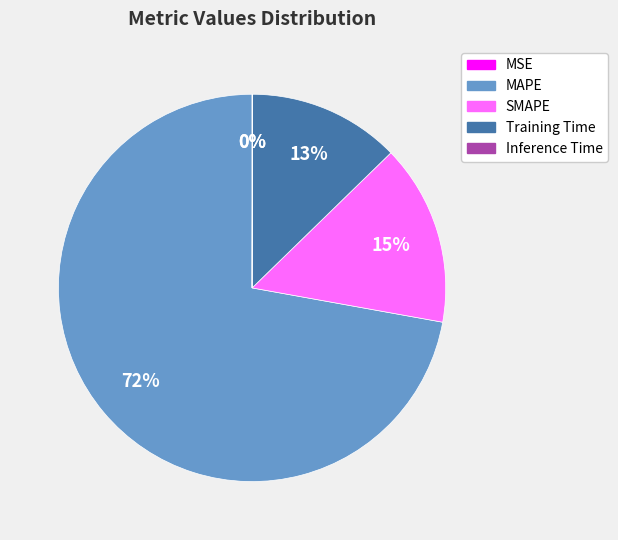

True or false: MAPE accounts for 72% of the total.

True